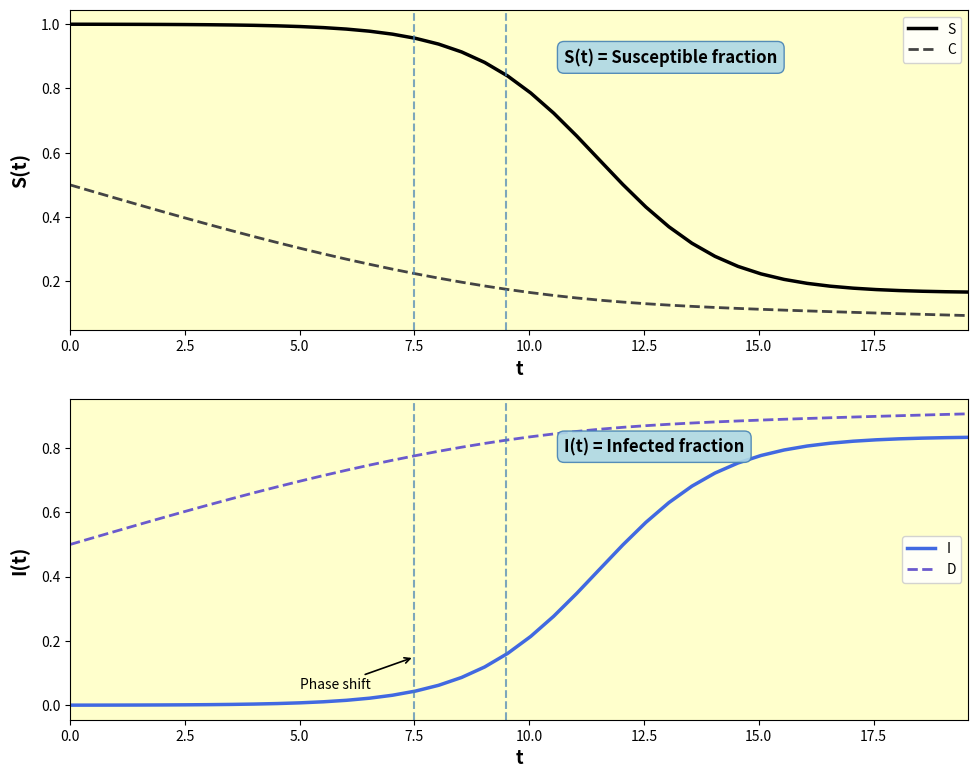

True or false: S and C intersect in this chart.

False